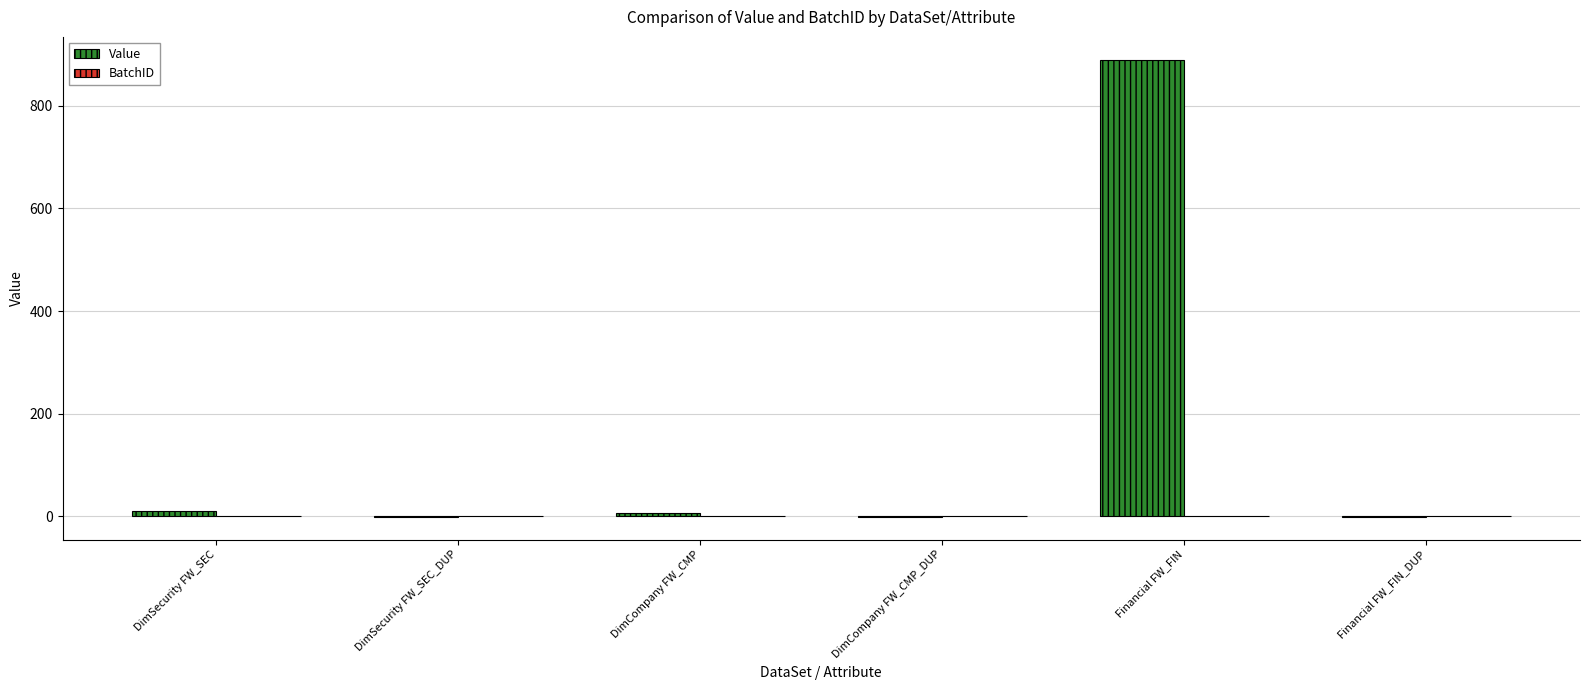

What is the sum of all Value values?

905